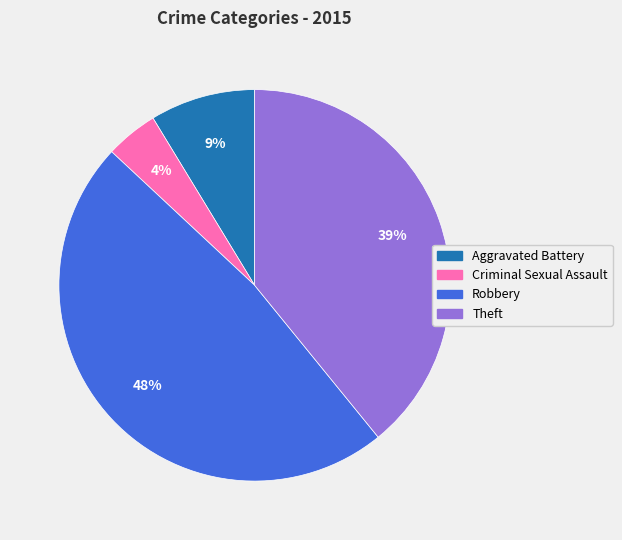

Which has a higher value, Robbery or Theft?

Robbery